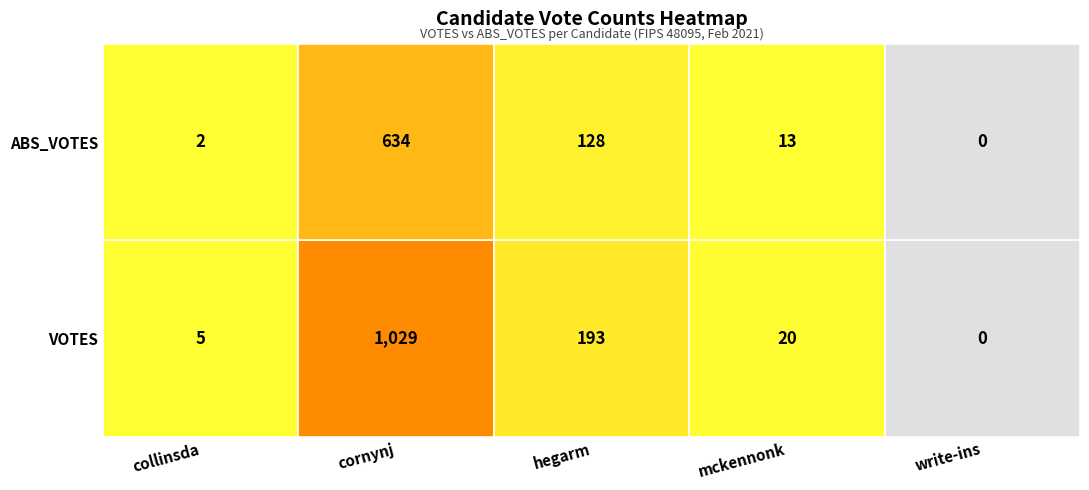

Which has a higher value, collinsda or cornynj?

cornynj